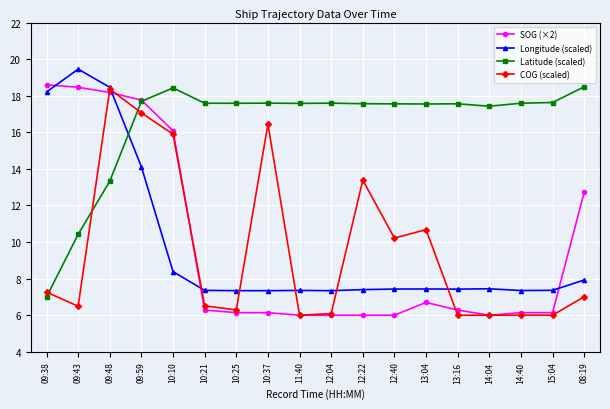

True or false: SOG (×2) and Latitude (scaled) intersect in this chart.

True